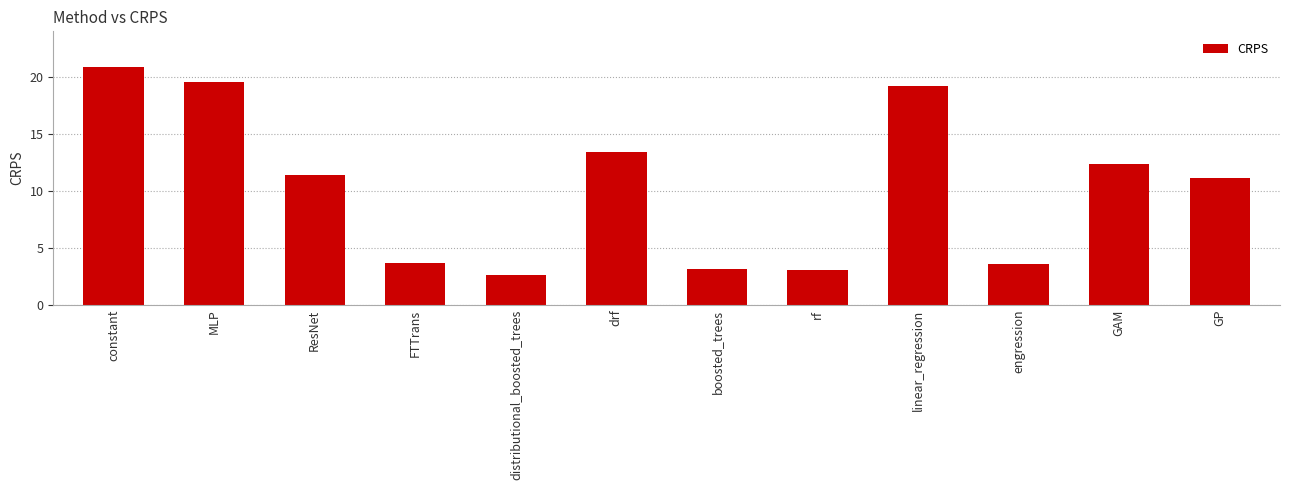

What is the ratio of the value at engression to the value at drf?

0.3